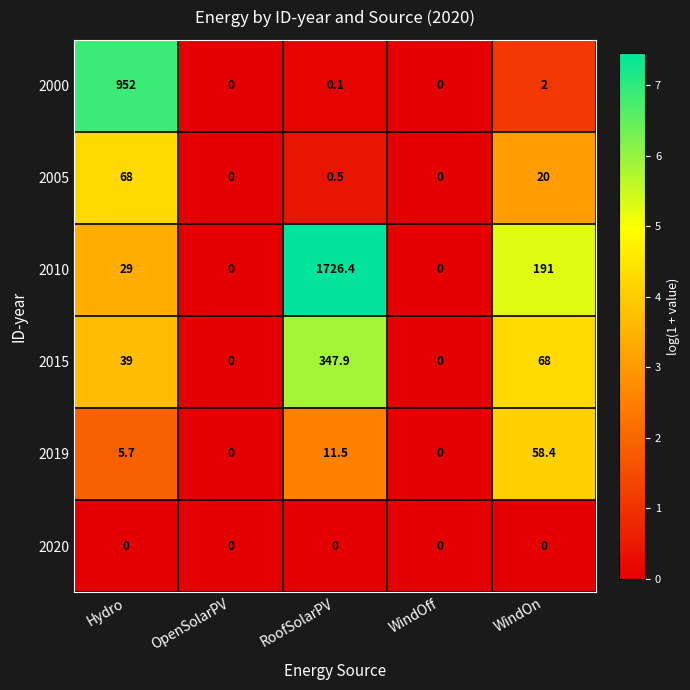

List the series in order of their peak value, highest first.

2010, 2000, 2015, 2005, 2019, 2020